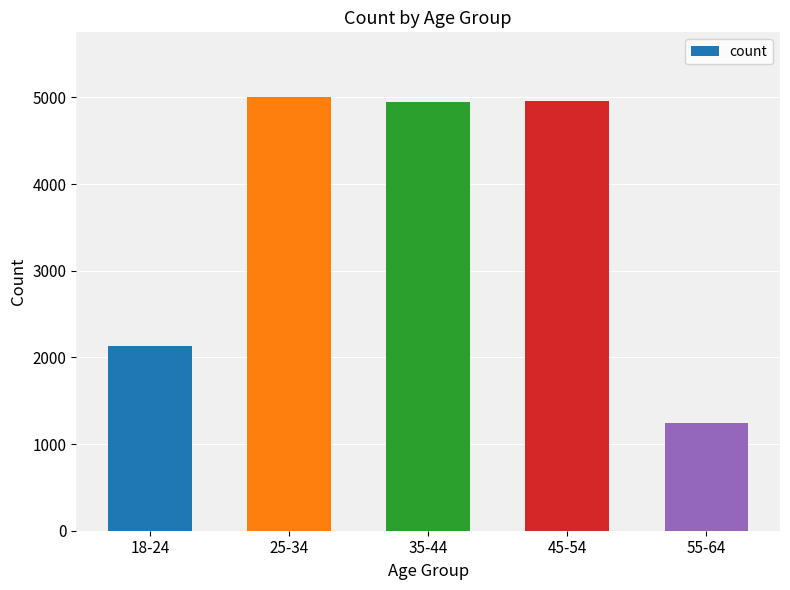

How many bars are there in total?

5